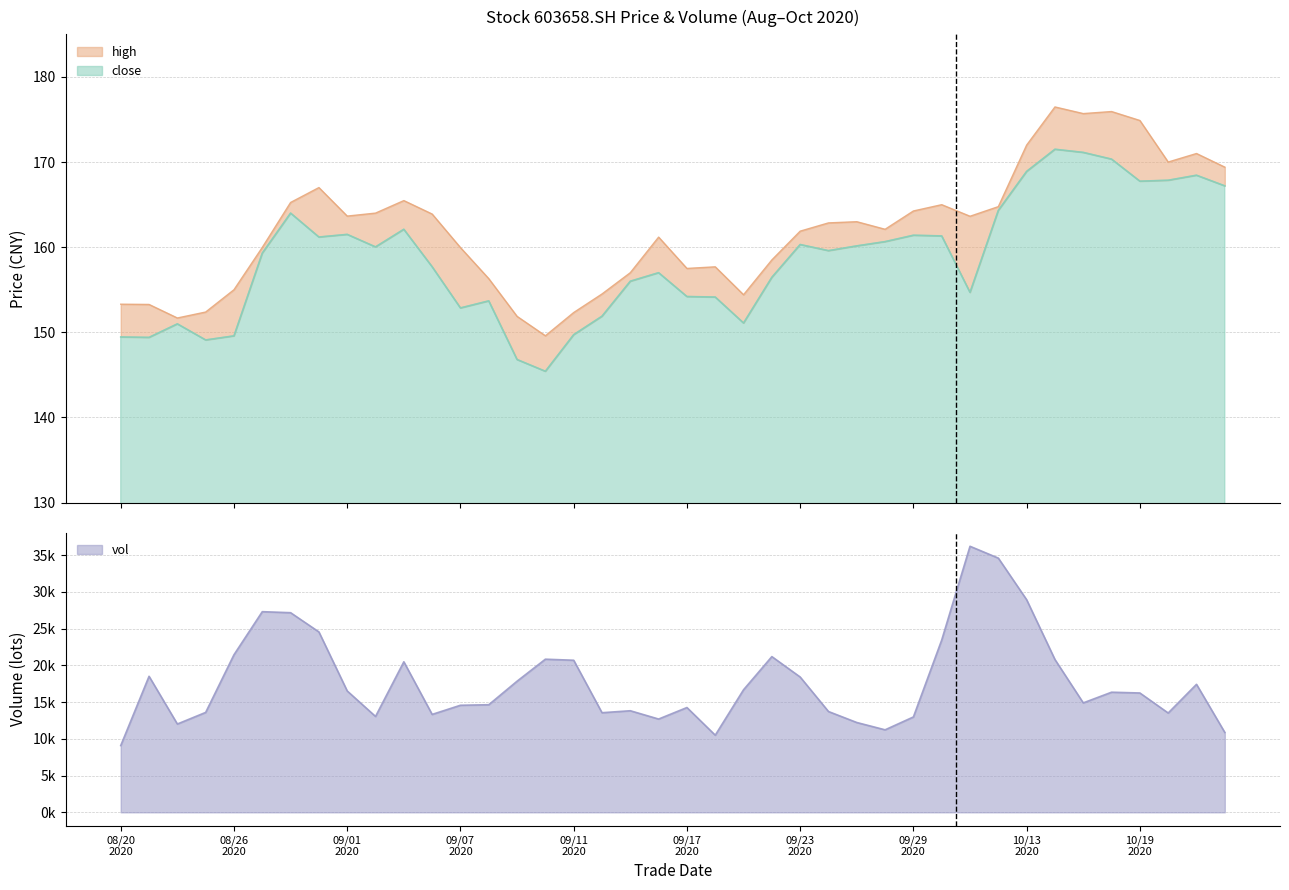

Read the high value at 20200916.

161.2